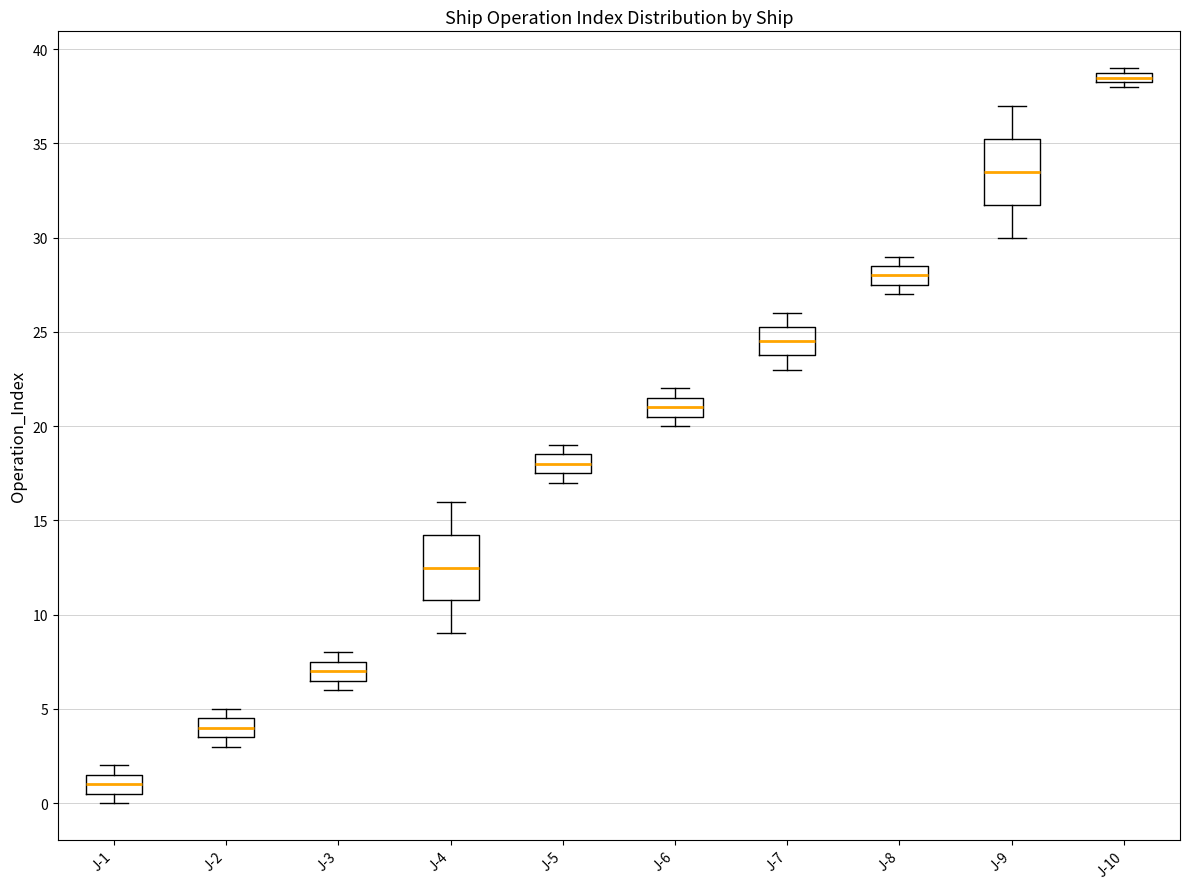

Where does the median line of the box for J-4 sit on the y-axis? The values are not printed on the chart, so give them approximately, as read against the axis.

12.5